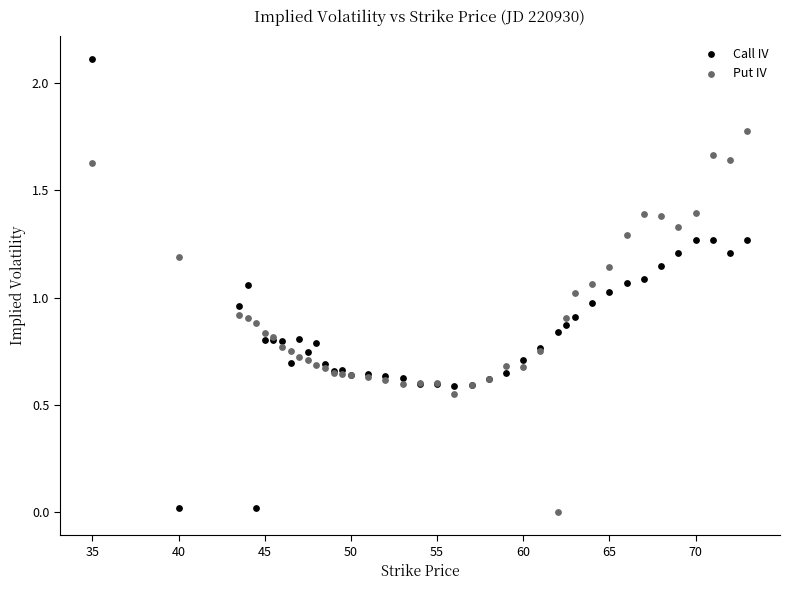

Which series has the largest Y range (max minus min)?

Call IV